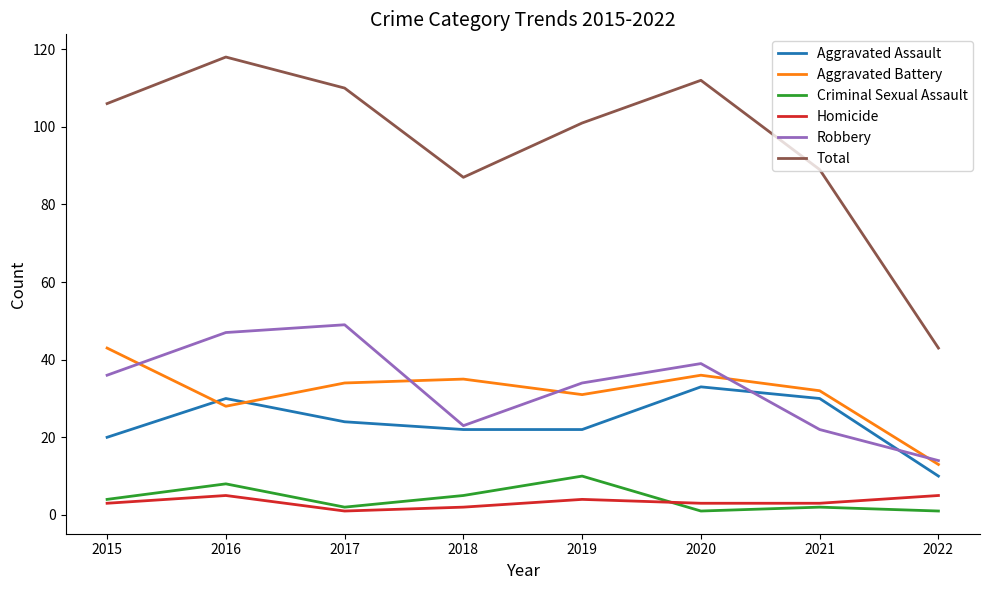

How many distinct data groups are displayed?

6